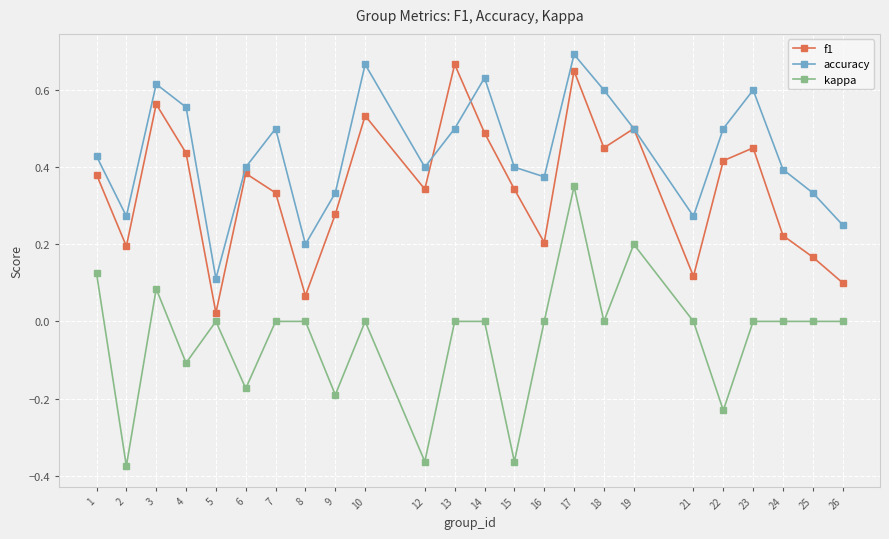

Between 14 and 16, which series saw the biggest shift?

f1